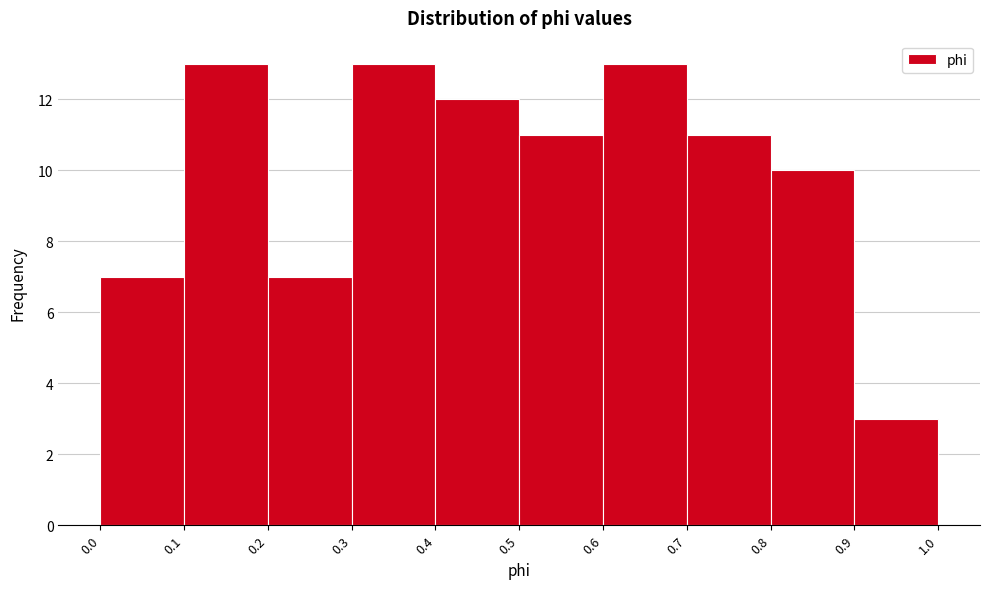

Reading left to right, list every bar in this chart as the range it spans on the x-axis followed by its height. The values are not printed on the chart, so give them approximately, as read against the axis.

0.0 to 0.1: 7
0.1 to 0.2: 13
0.2 to 0.3: 7
0.3 to 0.4: 13
0.4 to 0.5: 12
0.5 to 0.6: 11
0.6 to 0.7: 13
0.7 to 0.8: 11
0.8 to 0.9: 10
0.9 to 1.0: 3